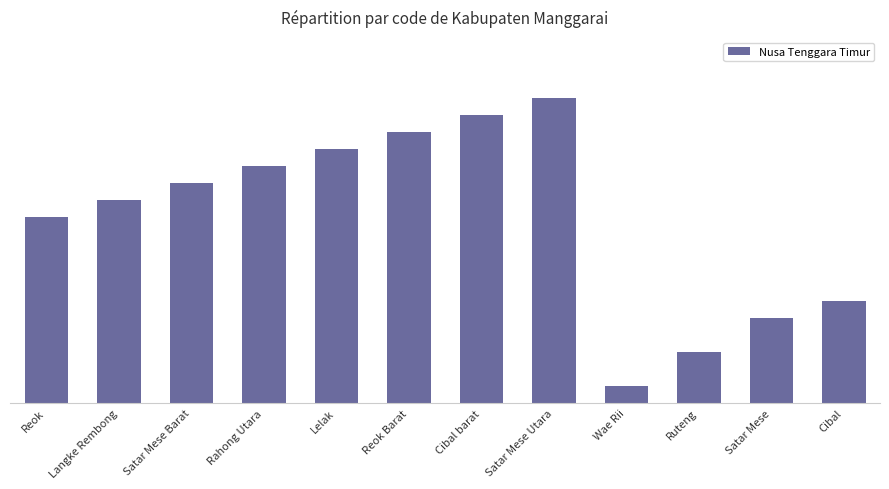

What is the label of the 4th bar from the right?

Wae Rii